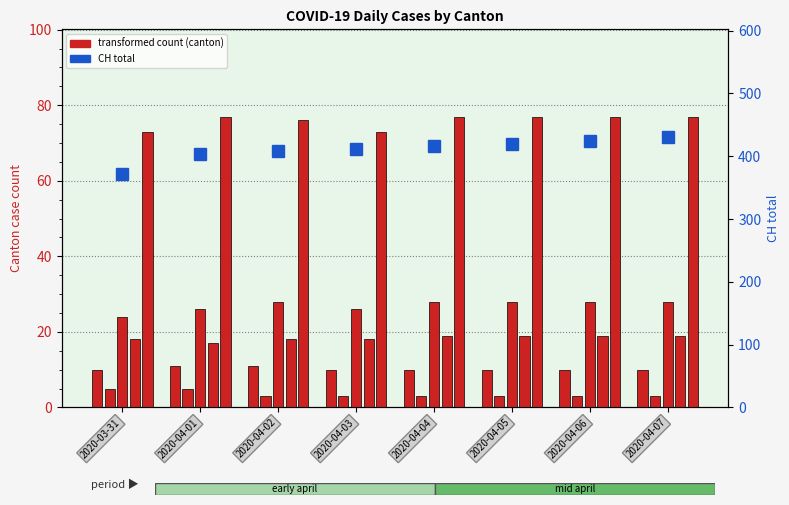

What is the smallest value displayed?

3